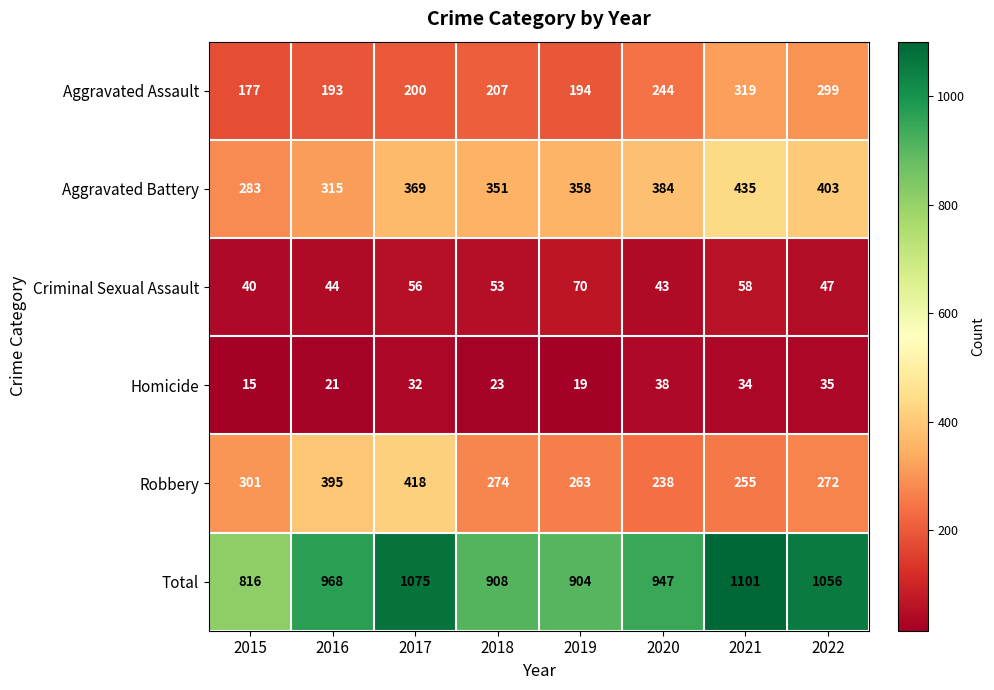

At which label is Robbery closest to 328?

2015